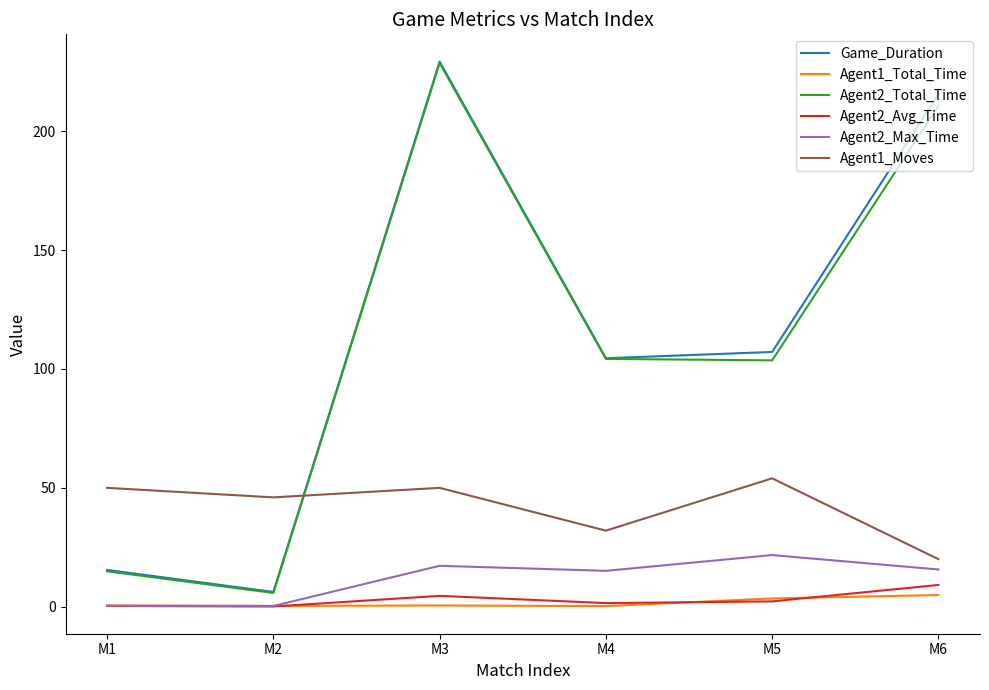

Between which two adjacent categories do Game_Duration and Agent1_Moves first intersect?

M2 and M3